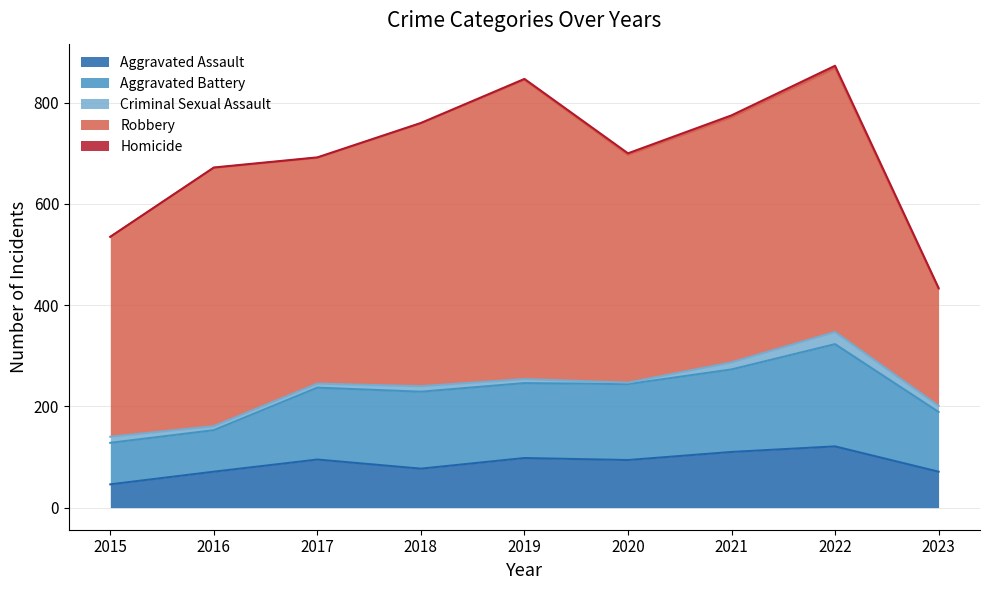

Which series has the largest total across all categories?

Robbery